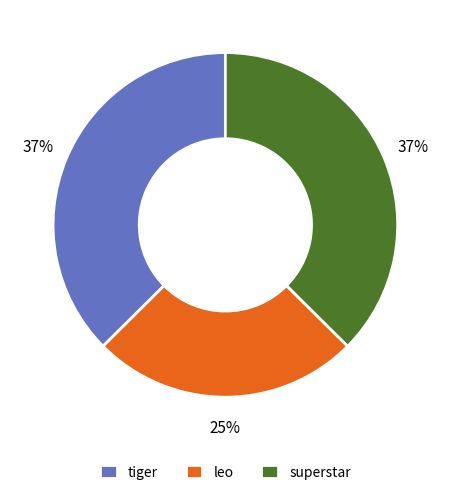

Does superstar represent more than half of the total?

No